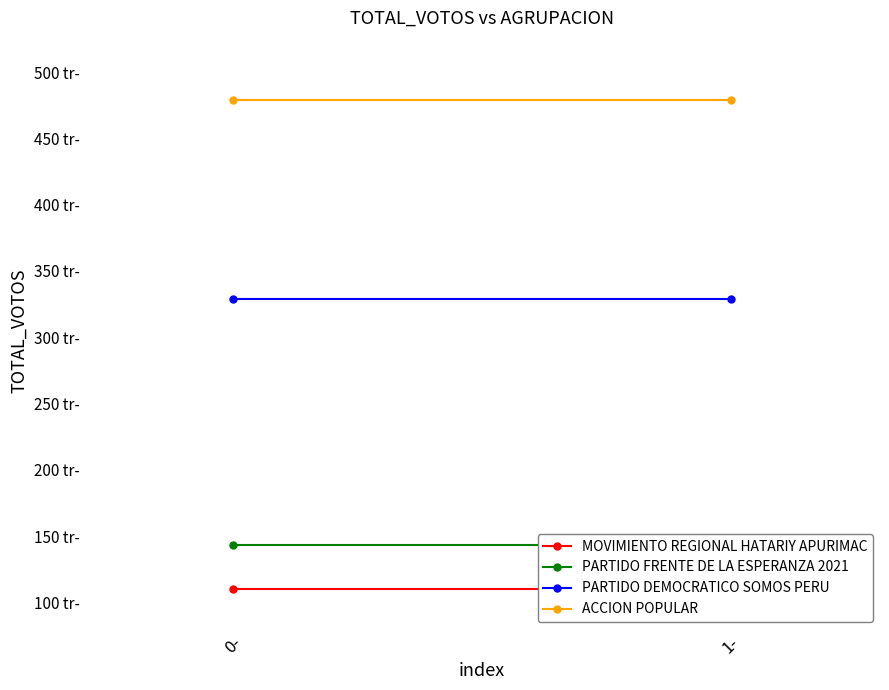

Is it true that MOVIMIENTO REGIONAL HATARIY APURIMAC equals 110 at 0-?

True